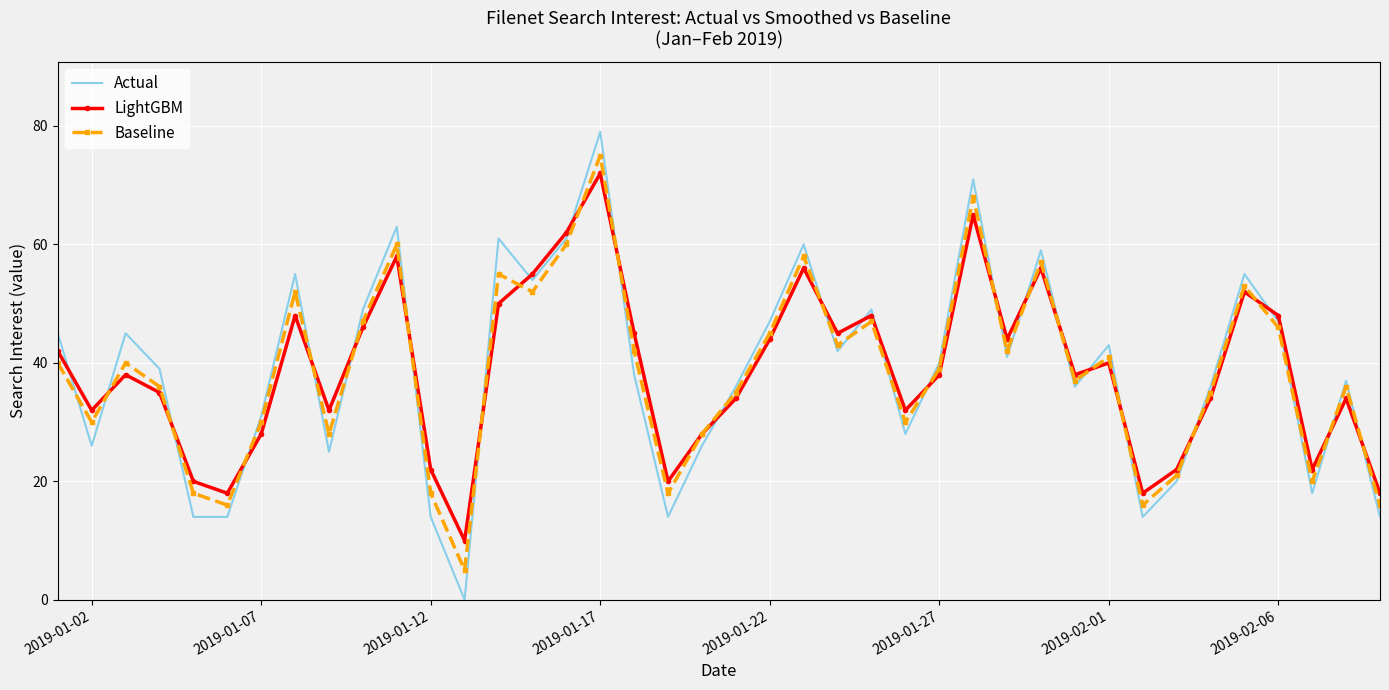

What is the maximum value shown in the chart?

79